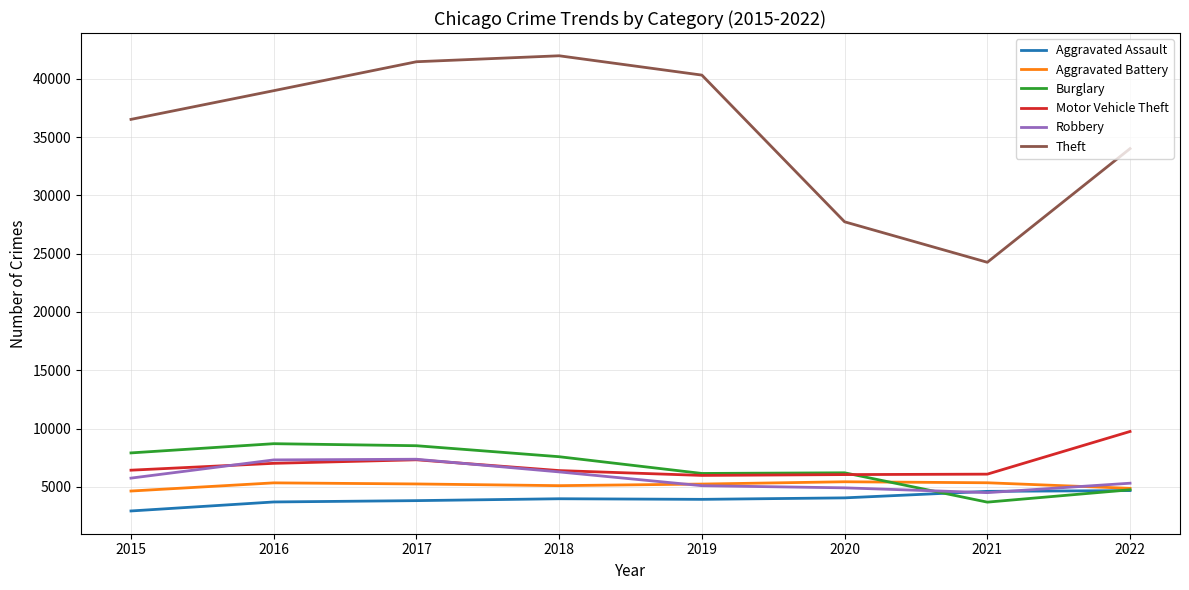

How many intersections are there between Robbery and Burglary?

1